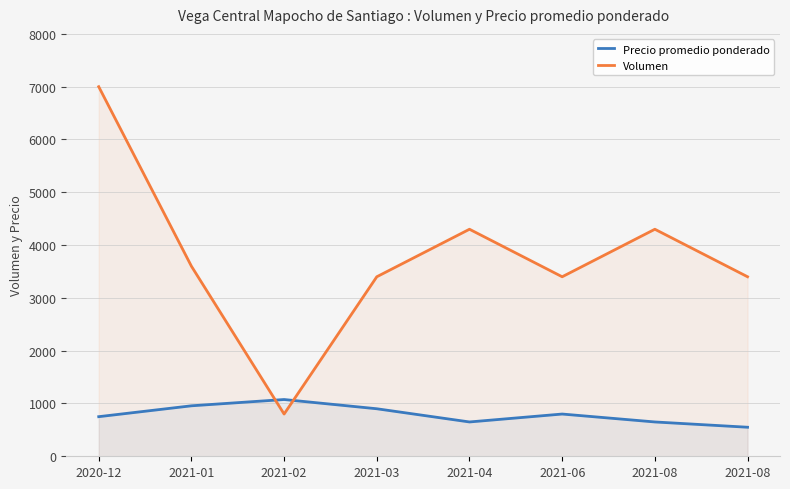

Which label corresponds to the largest value in the chart?

2020-12